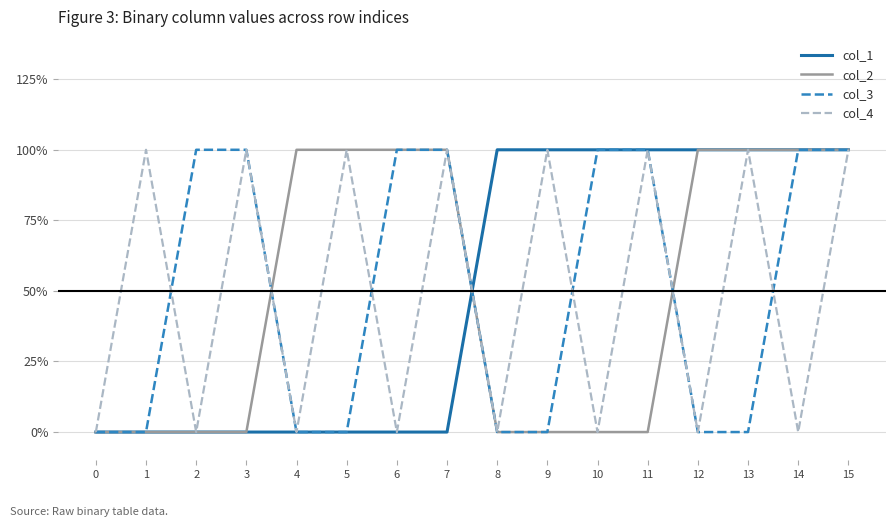

At which category does col_4 reach its first local peak?

1